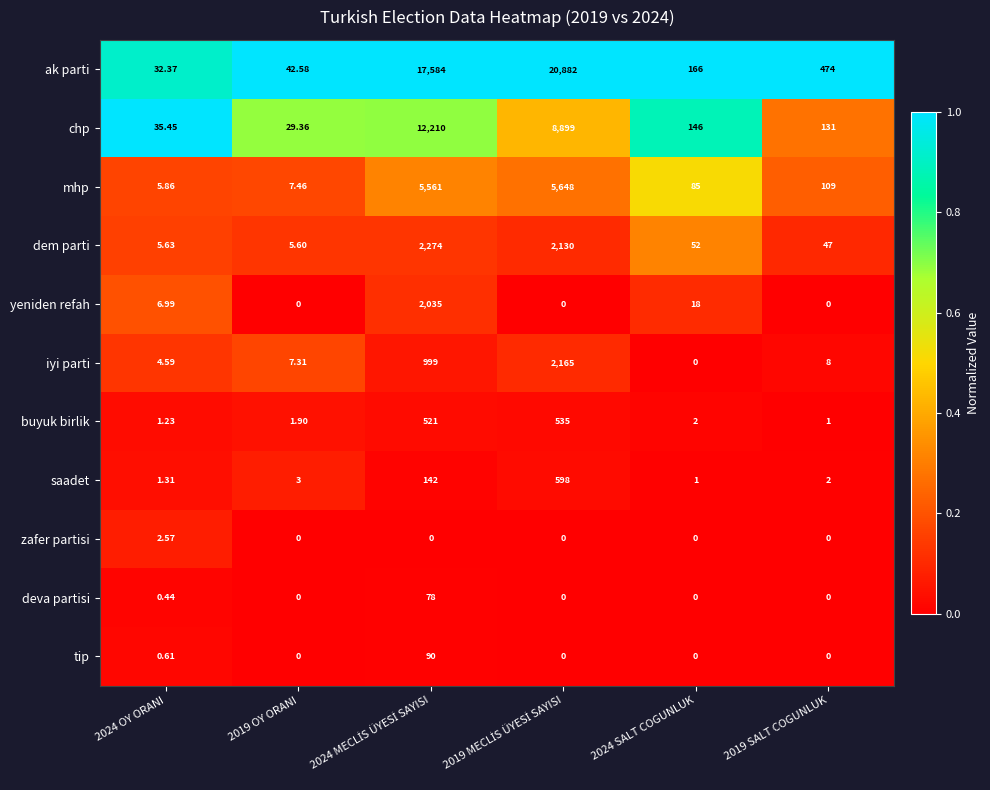

Which series has the largest total across all categories?

ak parti